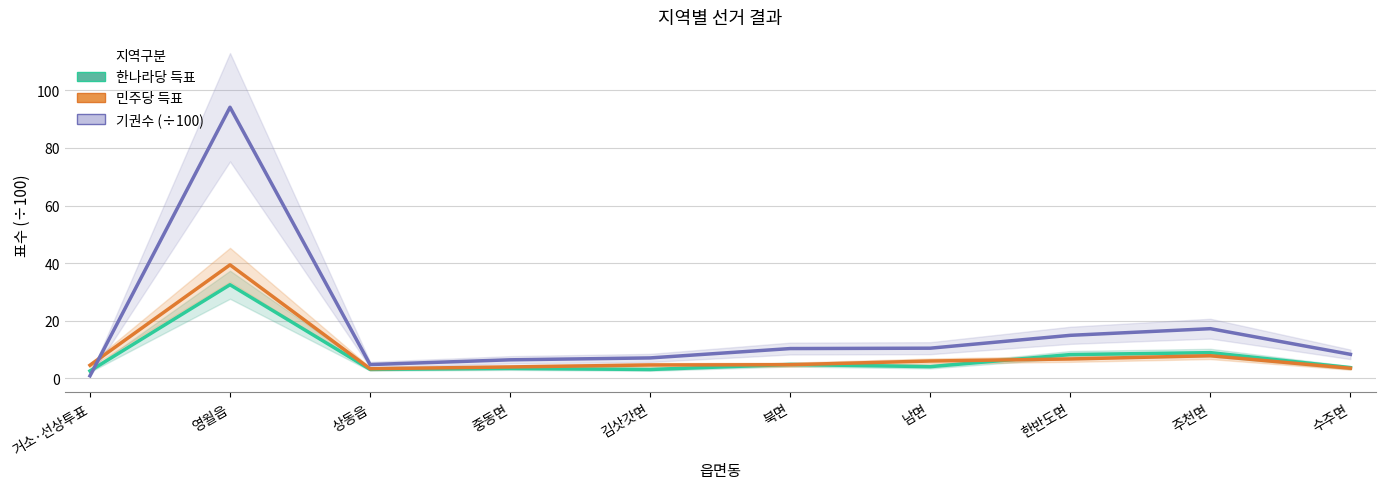

Rank the series by their maximum value, from highest to lowest.

기권수 (÷100), 민주당 득표, 한나라당 득표